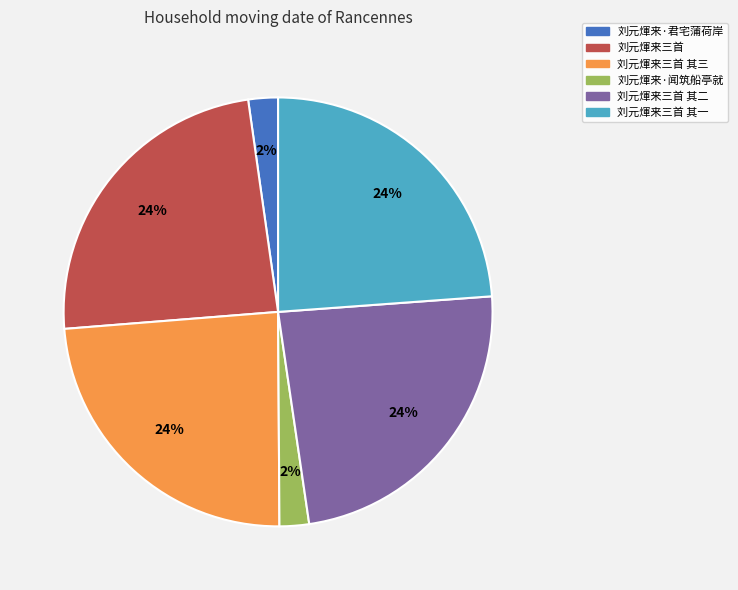

Count the number of slices in the pie.

6